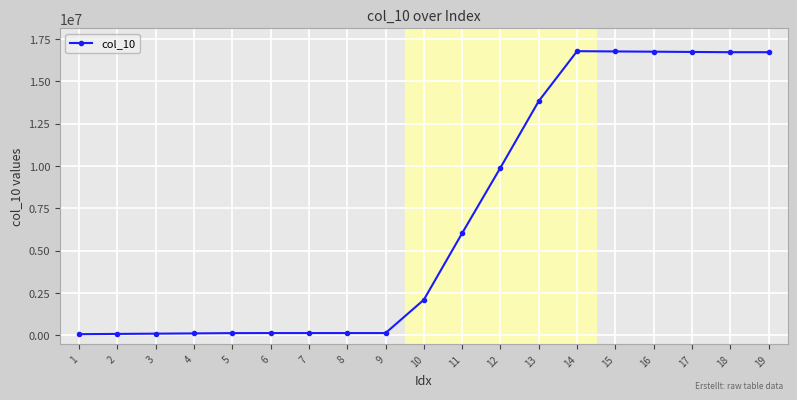

What is the sum of the values at 9 and 3?

227614